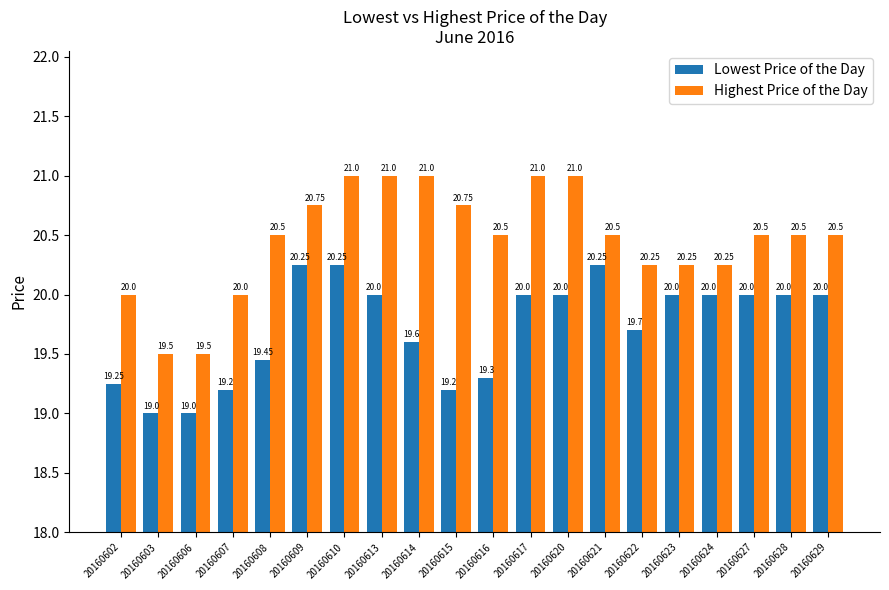

Which series has the largest total across all categories?

Highest Price of the Day